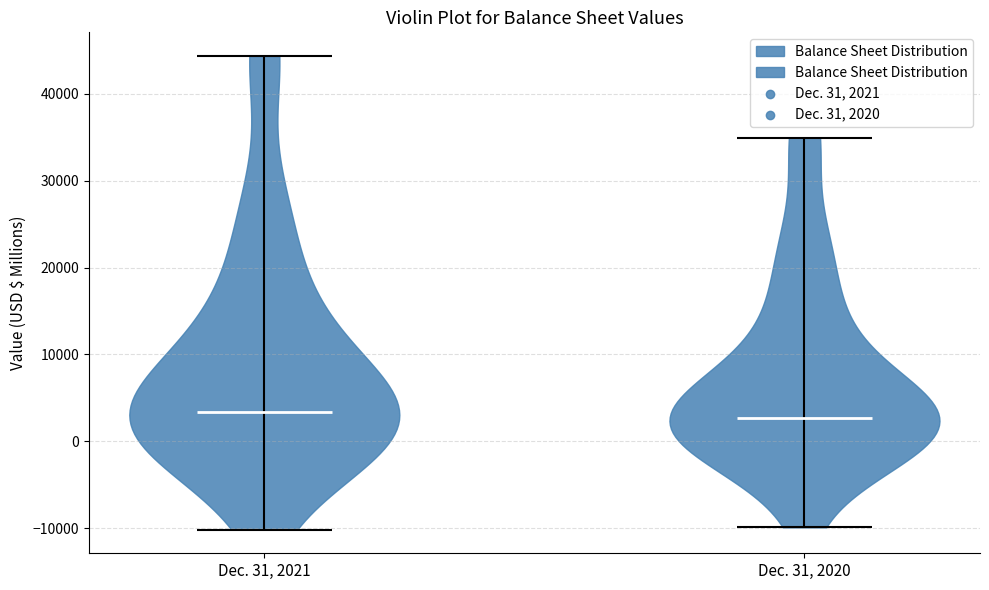

What is the lowest point the violin for Dec. 31, 2020 reaches on the y-axis? The values are not printed on the chart, so give them approximately, as read against the axis.

-10000